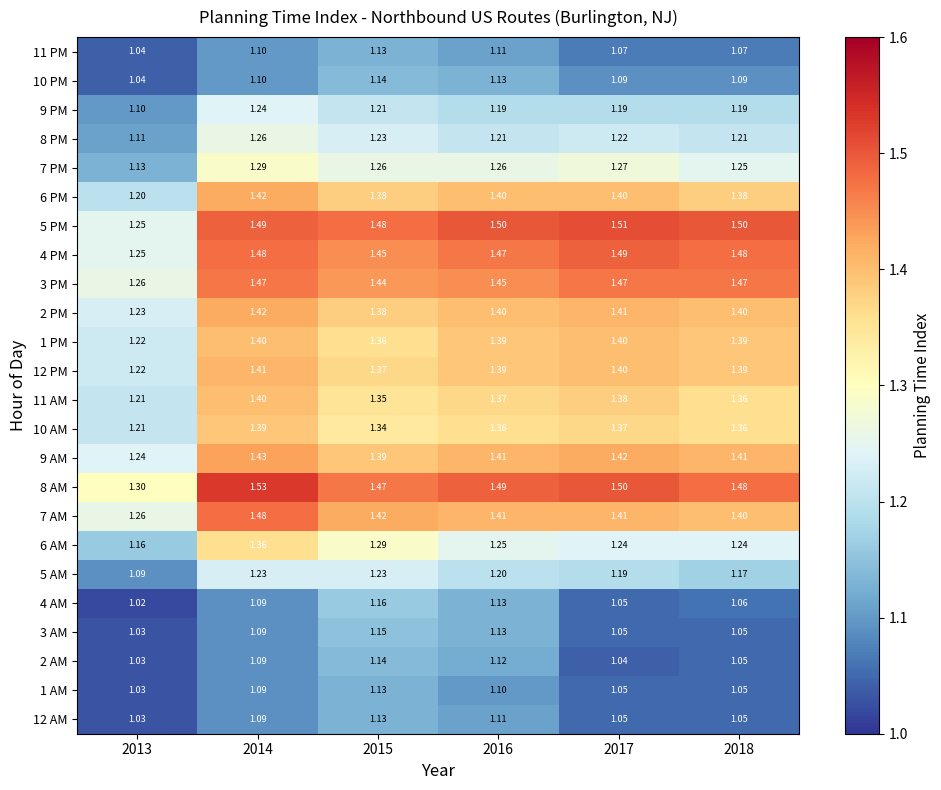

Is the value of 10 AM at 2014 greater than the value of 5 AM at 2016?

Yes